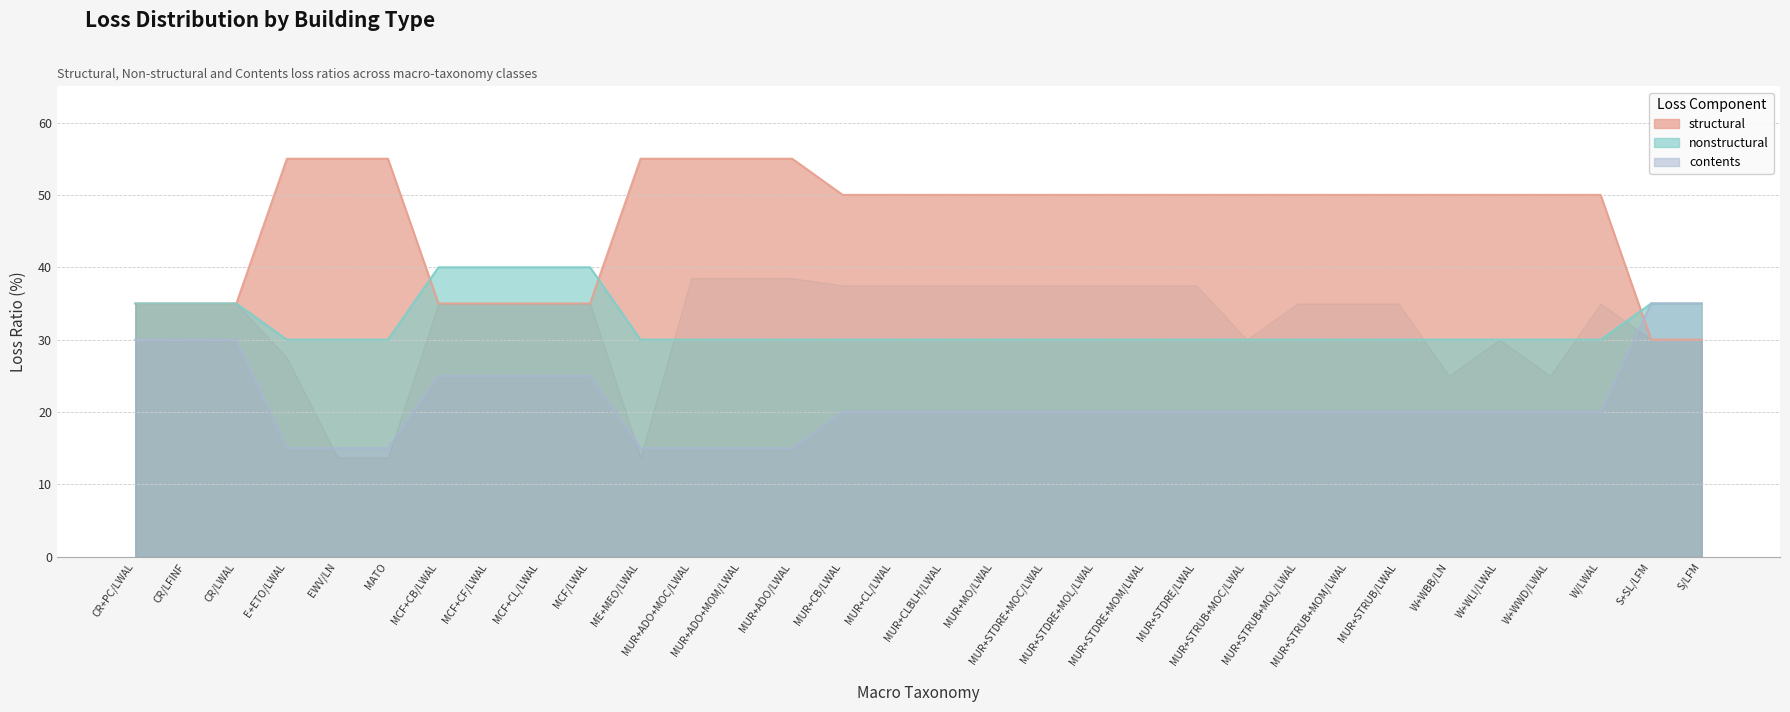

True or false: contents and nonstructural cross at least once.

False